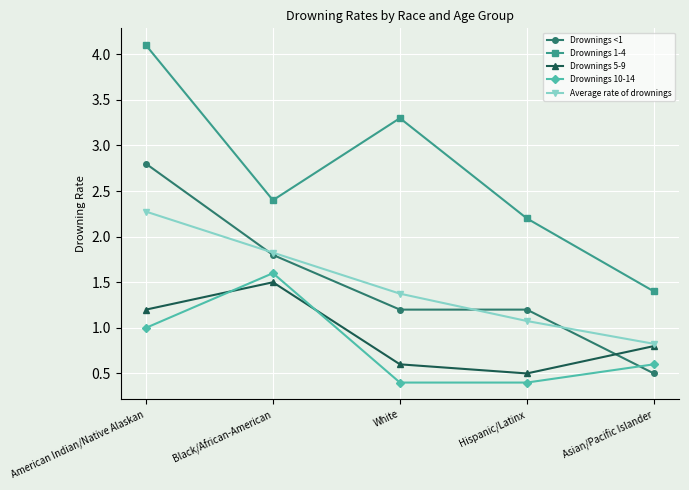

How many distinct data groups are displayed?

5